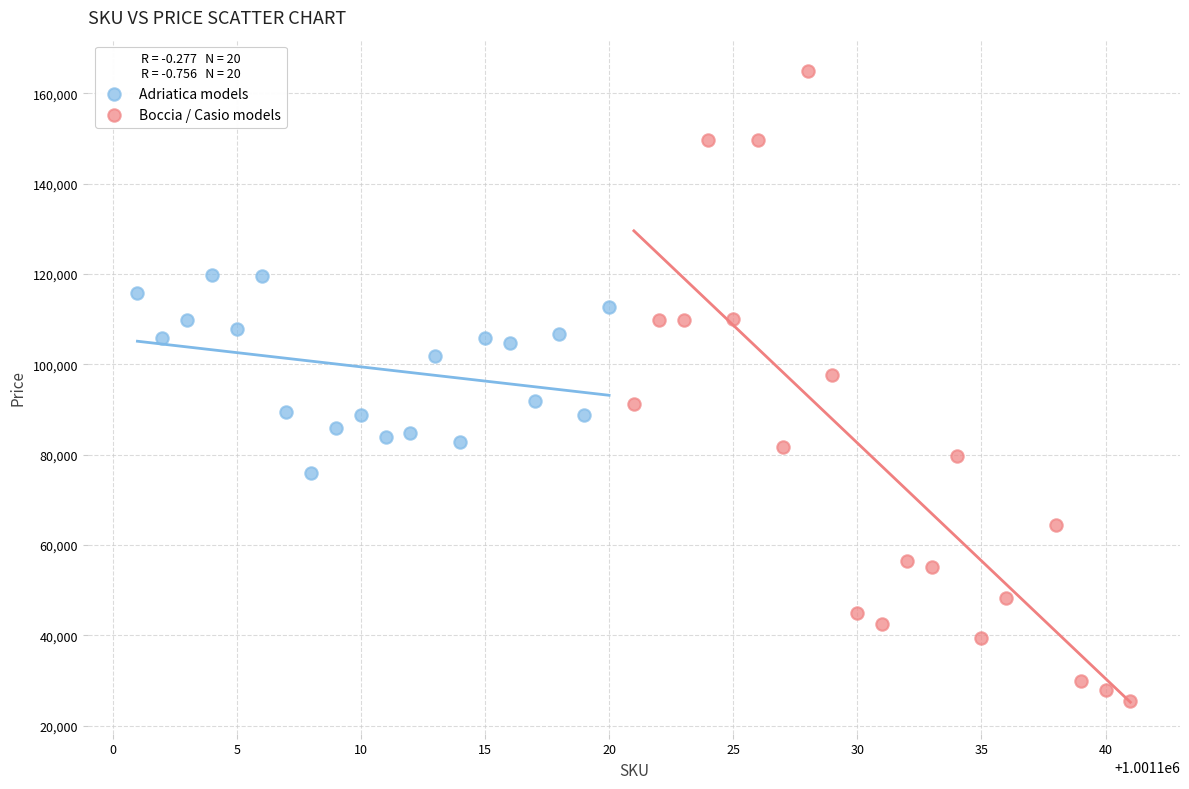

Which series contains the highest Y value?

Boccia / Casio models